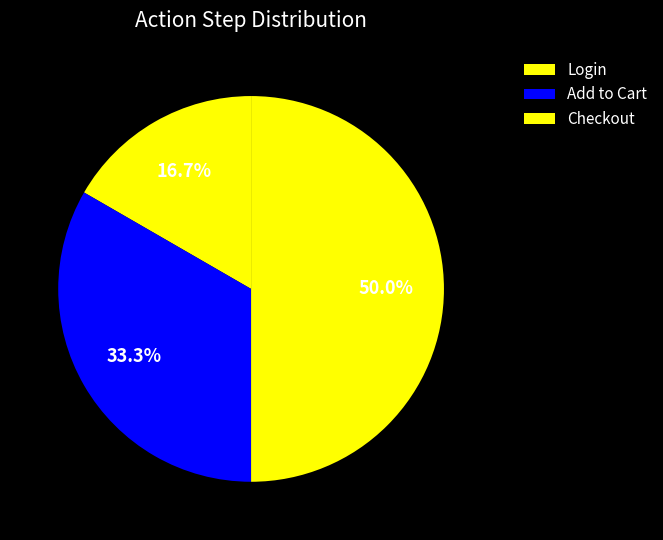

Count the number of slices in the pie.

3